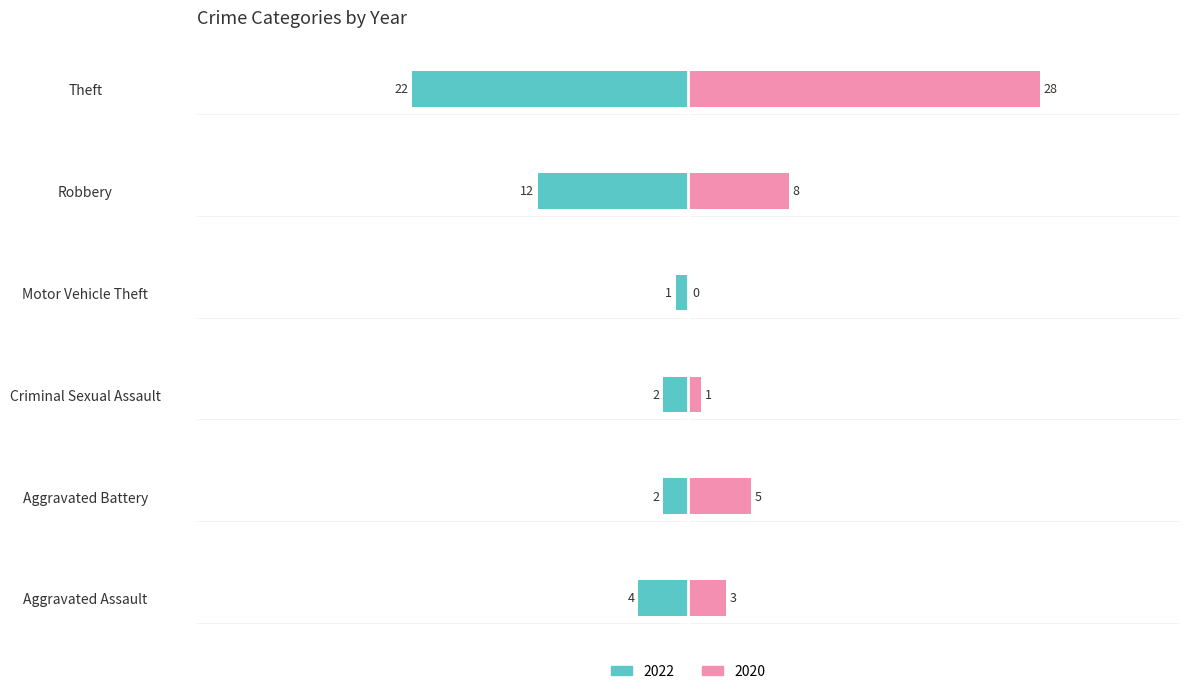

At which label is 2022 closest to -11?

Robbery